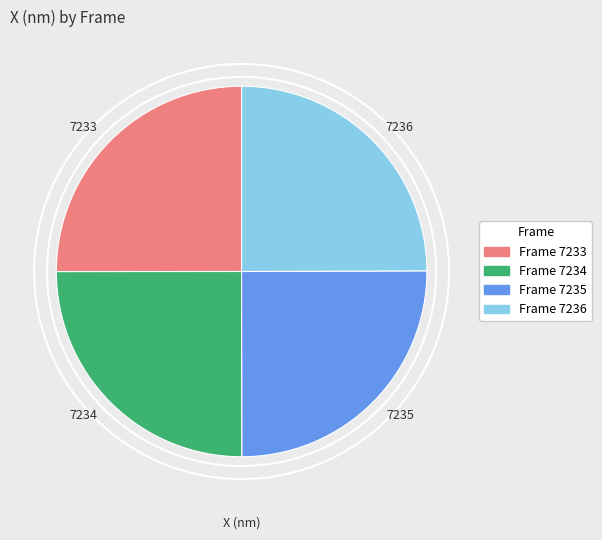

Approximately how many times larger is the value at 7235 compared to 7233?

1.0